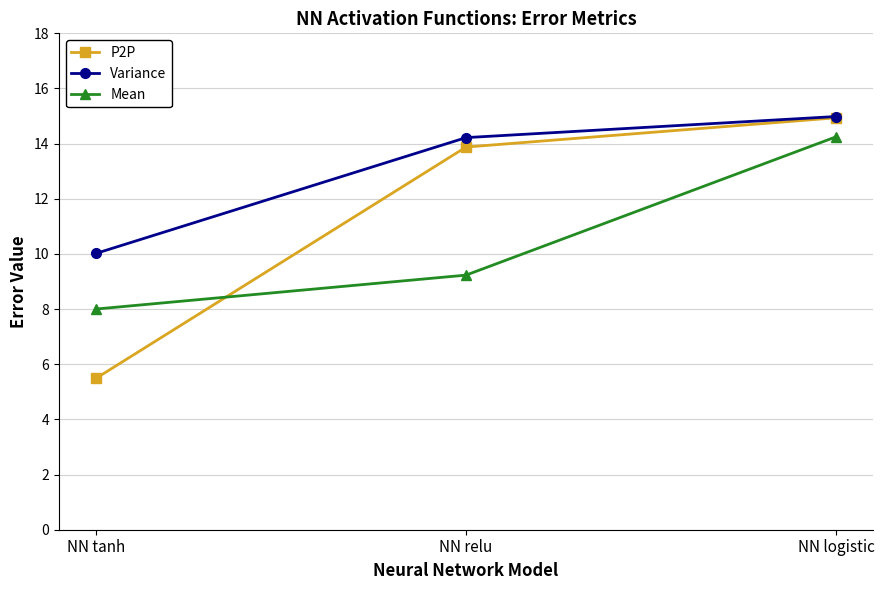

Which series has the largest total across all categories?

Variance